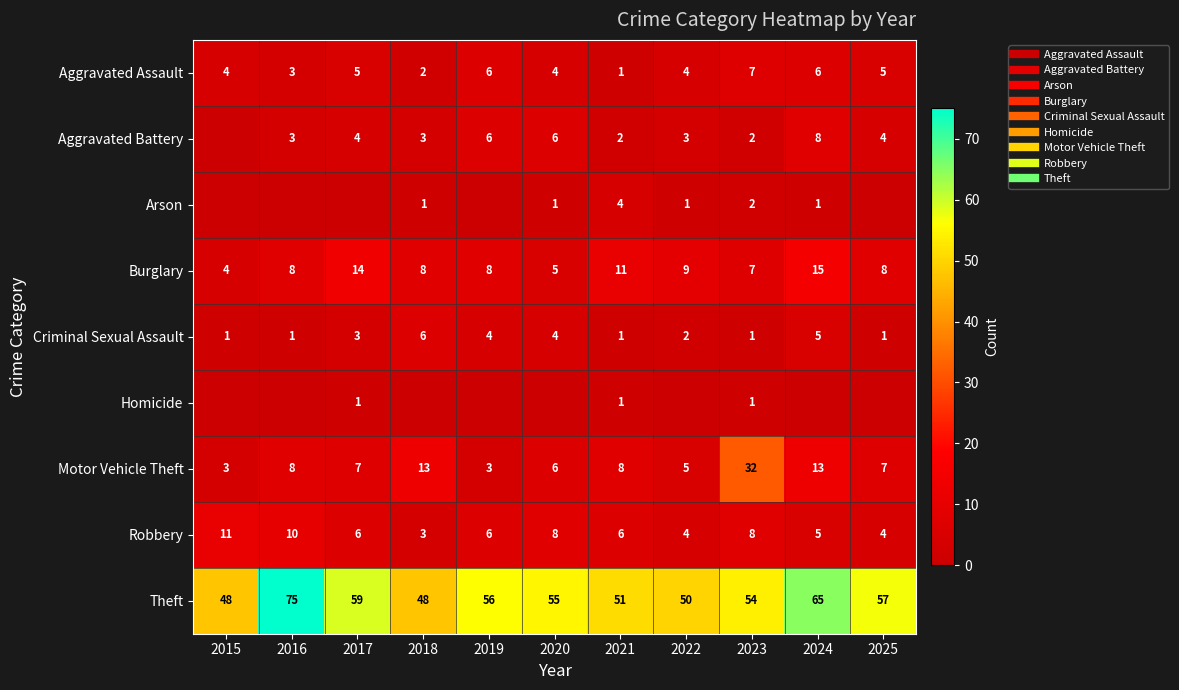

Which series has the widest spread of values?

Motor Vehicle Theft